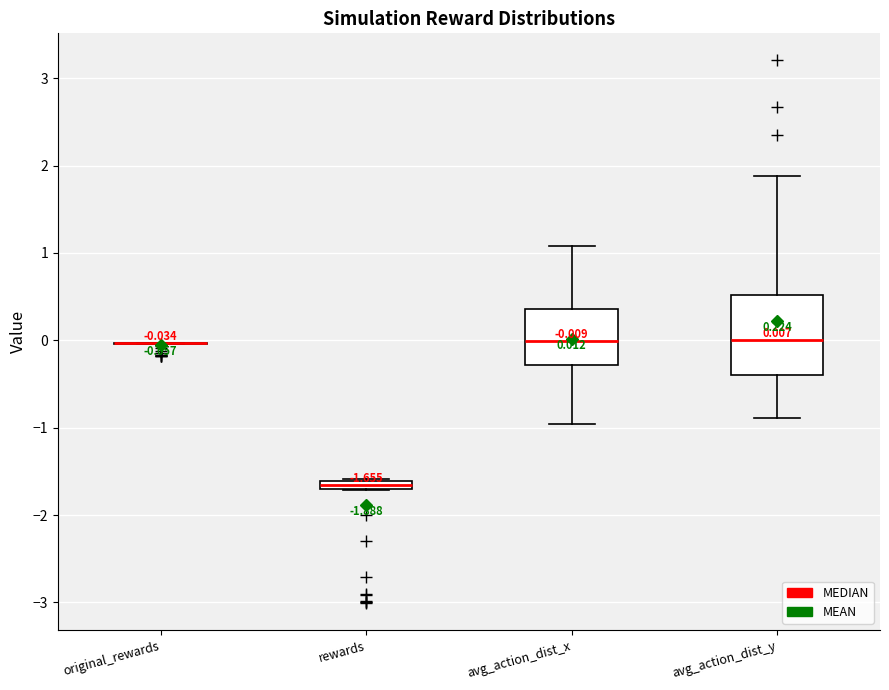

Which box is the tallest, from its lower edge to its upper edge?

avg_action_dist_y